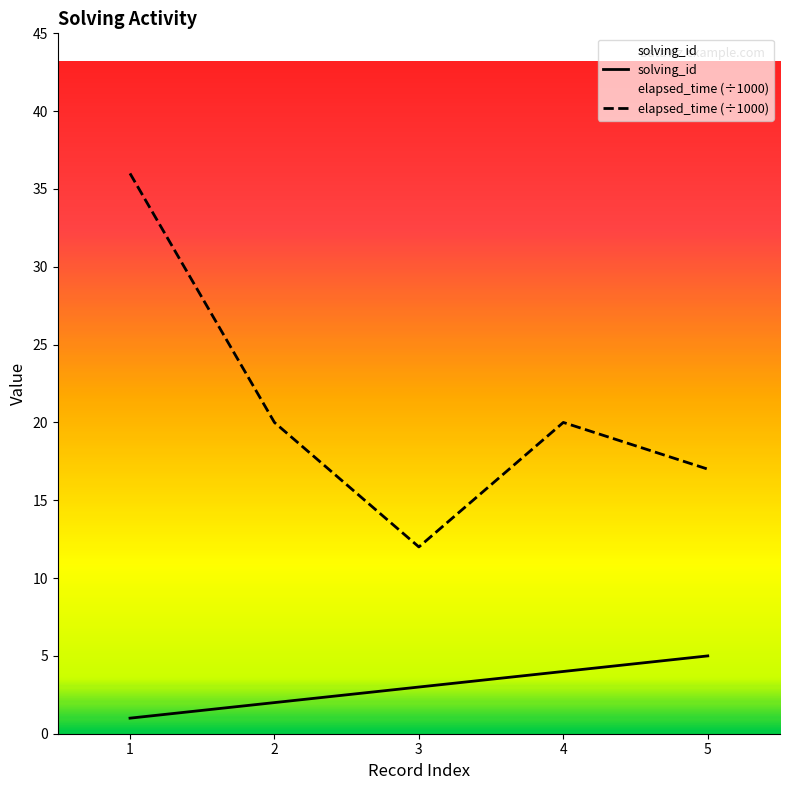

At which category is the sum across all series the highest?

1